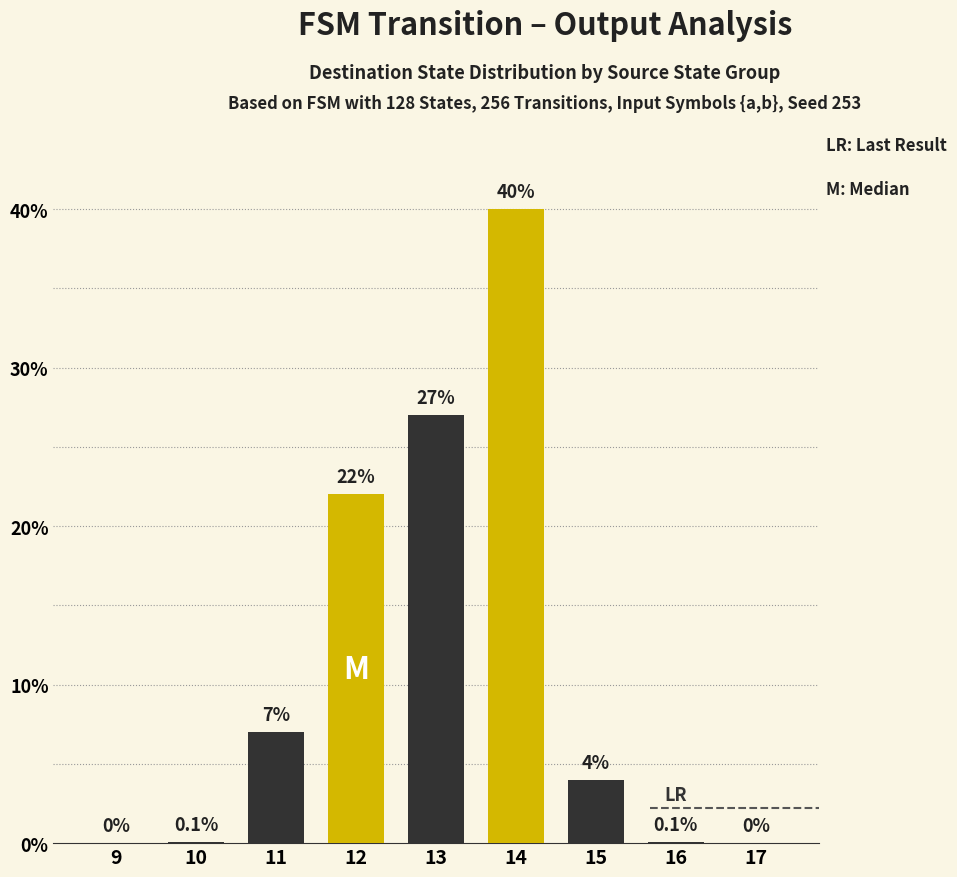

True or false: the data shows 4.0 at 15.

True